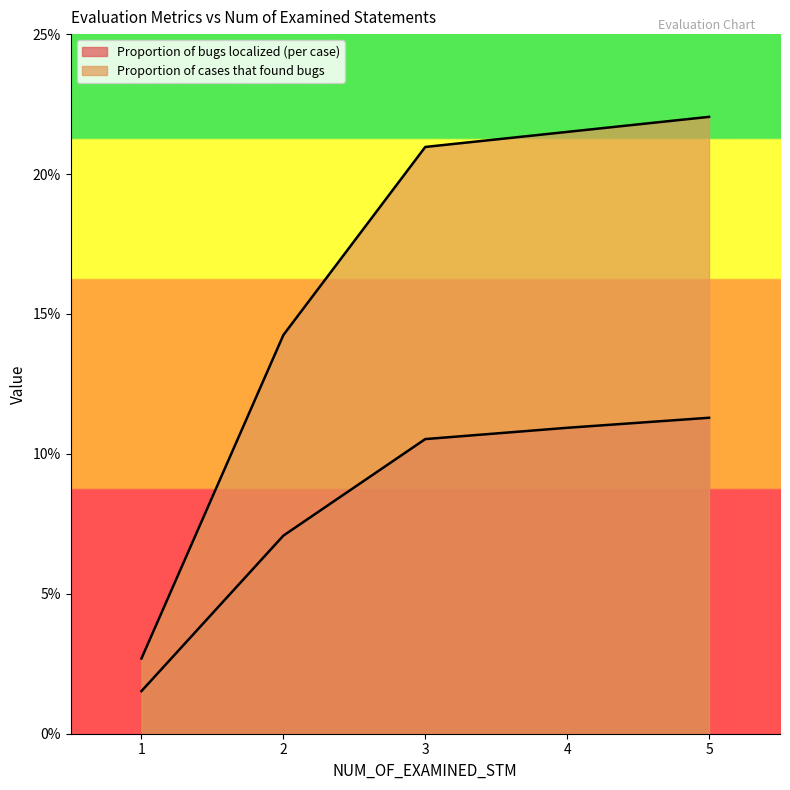

Reading left to right, extract all data points from this chart.

Proportion of bugs localized (per case): 0.0	0.1	0.1	0.1	0.1
Proportion of cases that found bugs: 0.0	0.1	0.2	0.2	0.2